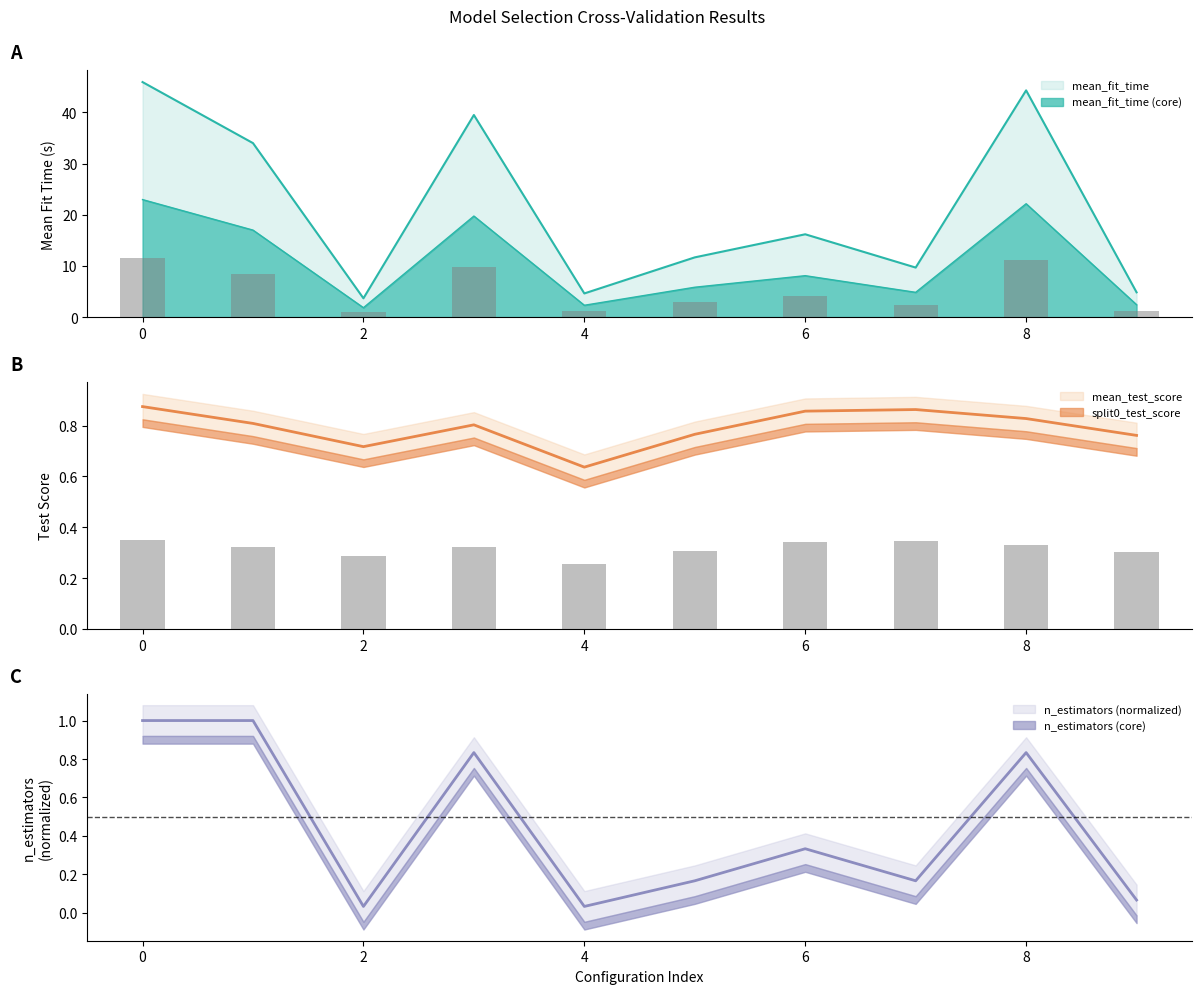

What is the sum of the param_clf__n_estimators values at 0 and 2?

1.0